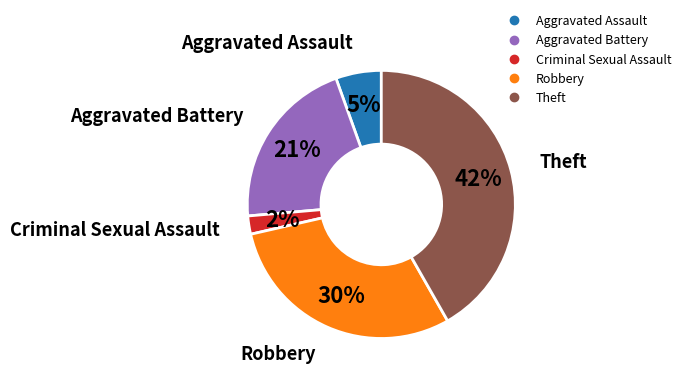

To the nearest percent, what is the difference between the largest and smallest slice percentages?

40%